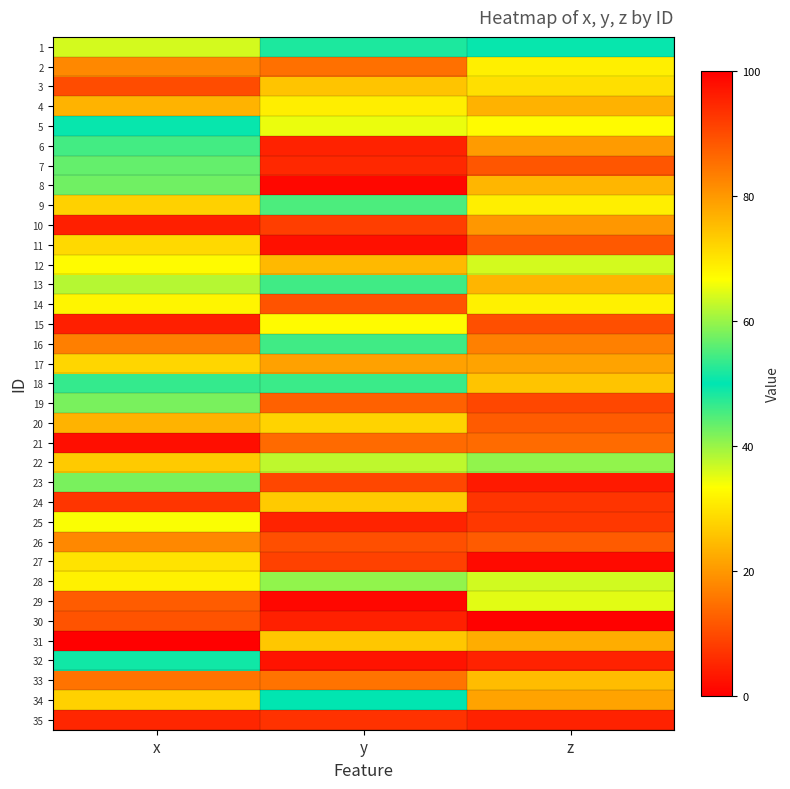

Reading left to right, what are all the values shown in this chart?

1: x=63.9	y=48.2	z=49.6
2: x=17.9	y=14.7	z=31.4
3: x=89.9	y=25.7	z=70.7
4: x=23.5	y=31.1	z=23.3
5: x=50.4	y=34.6	z=33.0
6: x=45.5	y=95.5	z=20.4
7: x=43.5	y=94.7	z=11.4
8: x=57.4	y=99.0	z=76.1
9: x=27.5	y=45.0	z=31.3
10: x=95.7	y=91.6	z=19.8
11: x=71.5	y=97.8	z=11.9
12: x=32.9	y=75.7	z=36.2
13: x=38.1	y=45.9	z=76.2
14: x=32.2	y=11.0	z=31.6
15: x=4.2	y=32.9	z=89.6
16: x=16.8	y=45.9	z=16.8
17: x=28.1	y=21.3	z=21.4
18: x=53.3	y=46.1	z=25.6
19: x=42.0	y=87.3	z=90.5
20: x=76.4	y=27.6	z=88.0
21: x=2.0	y=86.0	z=85.8
22: x=73.6	y=37.5	z=59.5
23: x=57.9	y=90.5	z=96.4
24: x=7.1	y=26.6	z=93.1
25: x=33.6	y=4.8	z=7.5
26: x=17.9	y=10.5	z=88.1
27: x=29.8	y=8.7	z=1.5
28: x=31.4	y=59.5	z=63.6
29: x=87.7	y=98.9	z=64.8
30: x=11.1	y=4.3	z=0.3
31: x=0.2	y=73.9	z=22.9
32: x=51.1	y=2.7	z=4.7
33: x=84.9	y=15.2	z=24.8
34: x=27.5	y=49.9	z=21.4
35: x=94.9	y=93.3	z=95.3